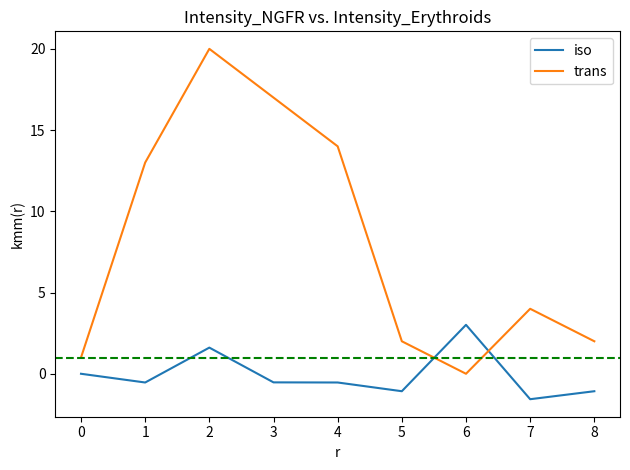

At which label does trans reach its peak?

2